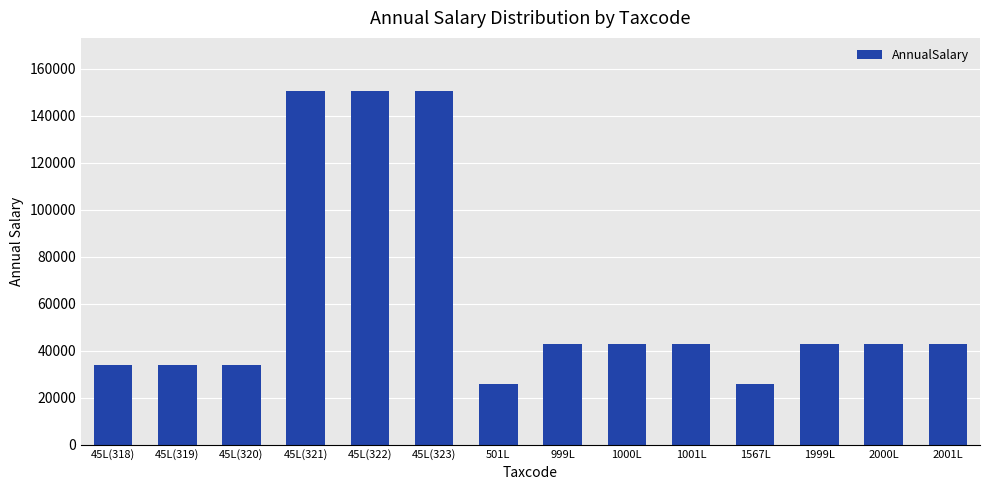

Between 45L(323) and 2000L, which is larger?

45L(323)